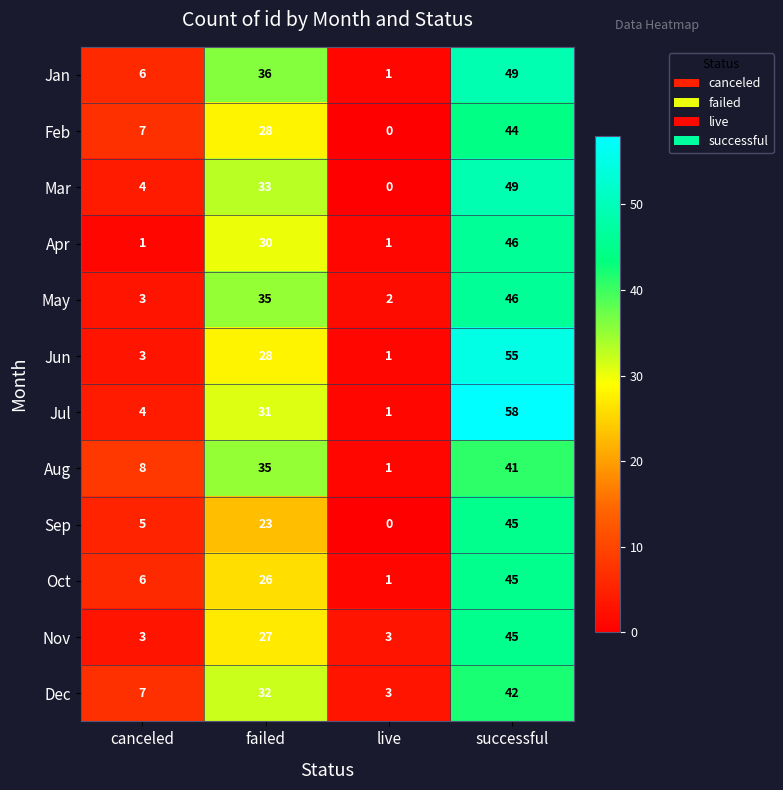

At which category is the sum across all series the highest?

successful